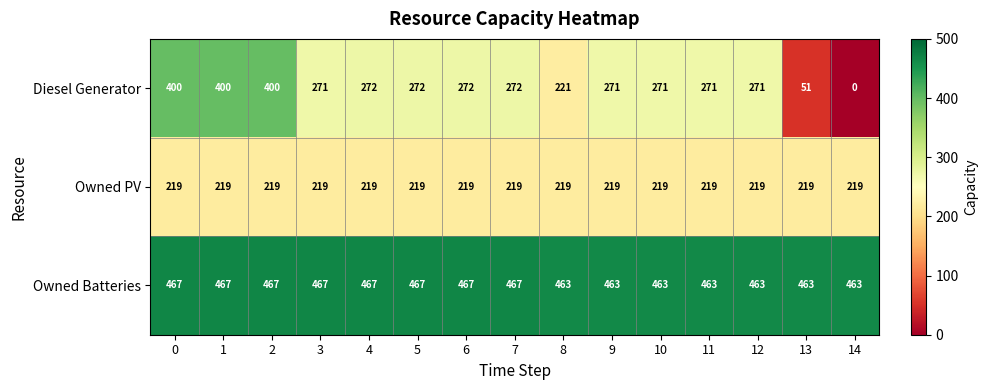

What is the total value across all series at 2?

1086